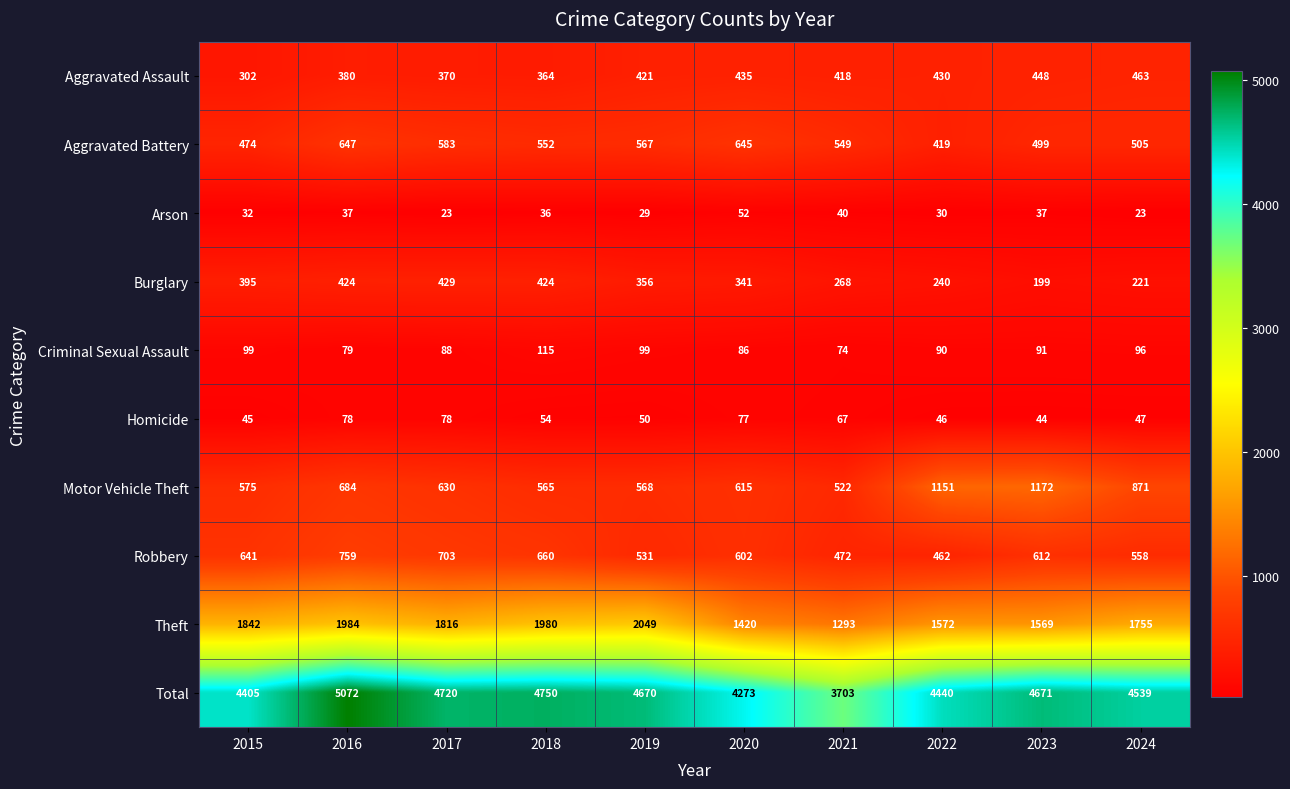

Which series has the largest total across all categories?

Total